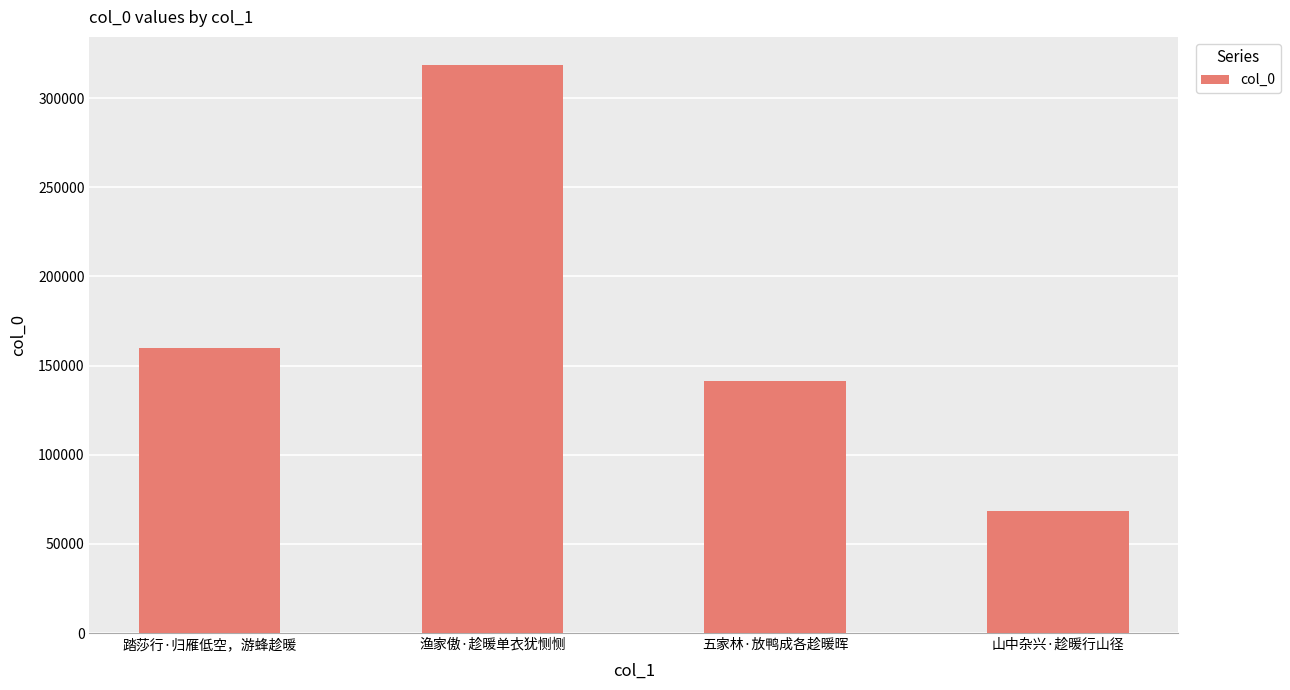

List the labels in order of value, largest first.

渔家傲·趁暖单衣犹恻恻, 踏莎行·归雁低空，游蜂趁暖, 五家林·放鸭成各趁暖晖, 山中杂兴·趁暖行山径